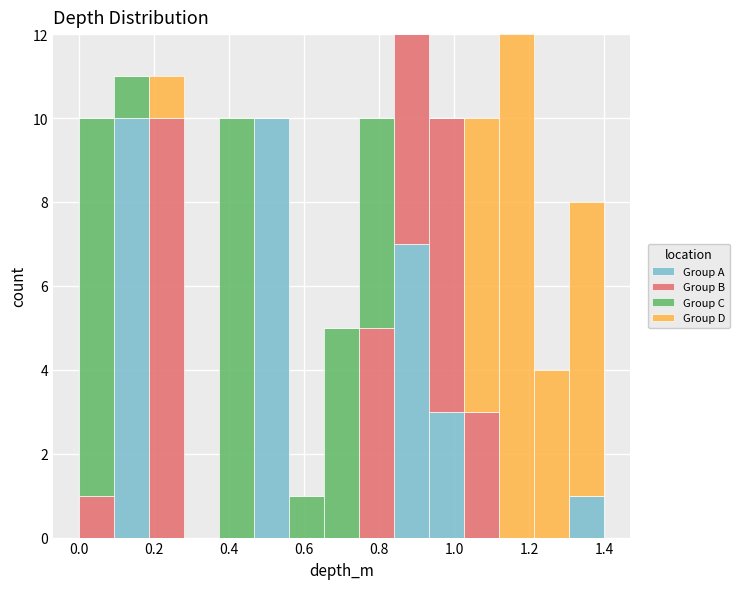

Reading left to right, list every stacked bar in this chart as the range it spans on the x-axis followed by its total height. Neither the bar edges nor the heights are printed on the chart, so give them approximately, as read against the axes.

0.00 to 0.10: 10
0.10 to 0.18: 11
0.18 to 0.28: 11
0.28 to 0.38: 0
0.38 to 0.46: 10
0.46 to 0.56: 10
0.56 to 0.66: 1
0.66 to 0.74: 5
0.74 to 0.84: 10
0.84 to 0.94: 12
0.94 to 1.02: 10
1.02 to 1.12: 10
1.12 to 1.22: 12
1.22 to 1.30: 4
1.30 to 1.40: 8